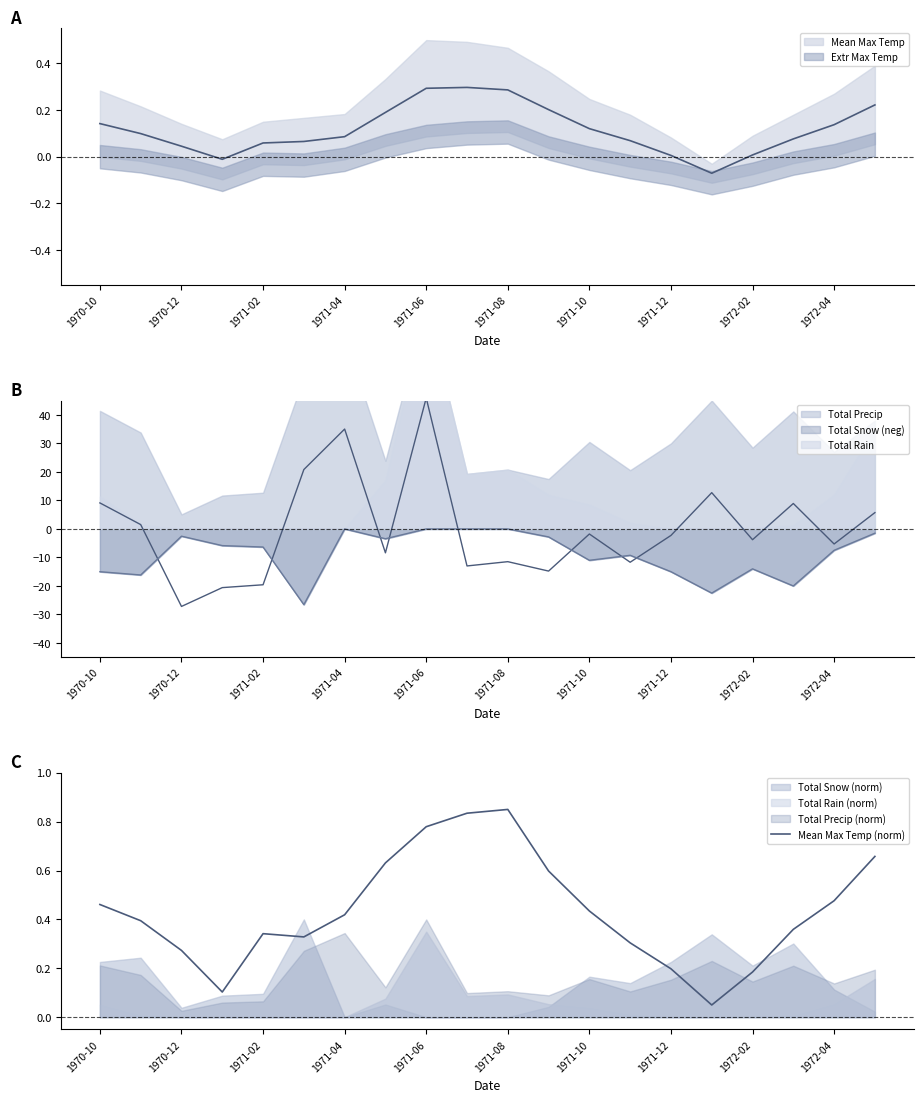

At which category does the data reach its first local peak?

1971-02